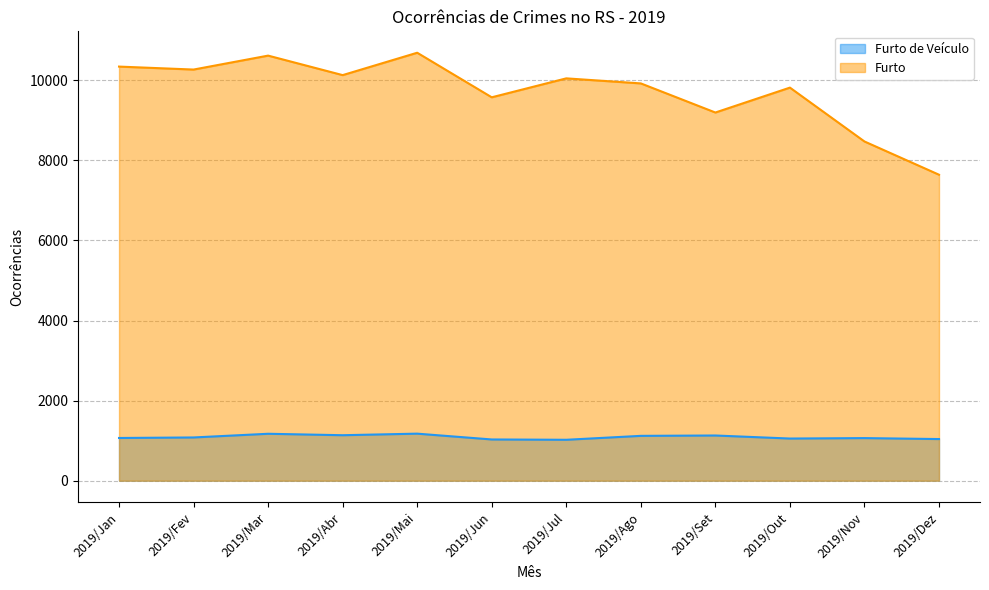

How many distinct data groups are displayed?

2